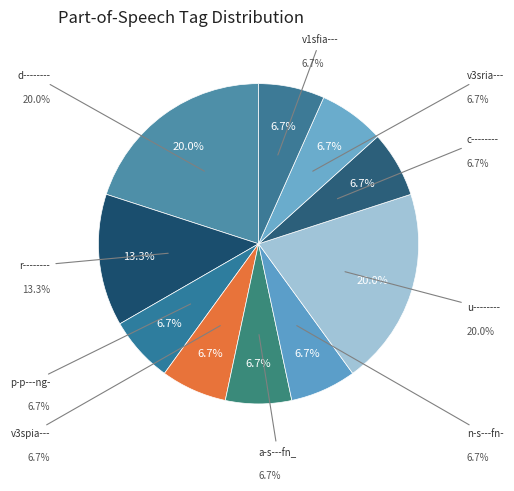

Rank the categories by value from highest to lowest.

d--------, u--------, r--------, p-p---ng-, v3spia---, a-s---fn_, n-s---fn-, c--------, v3sria---, v1sfia---